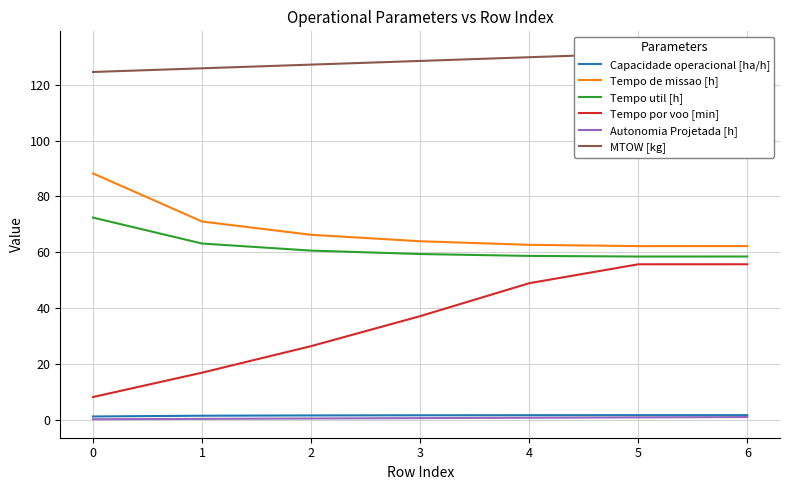

What is the difference between the second highest and minimum values in the Tempo de missao [h] series?

8.8